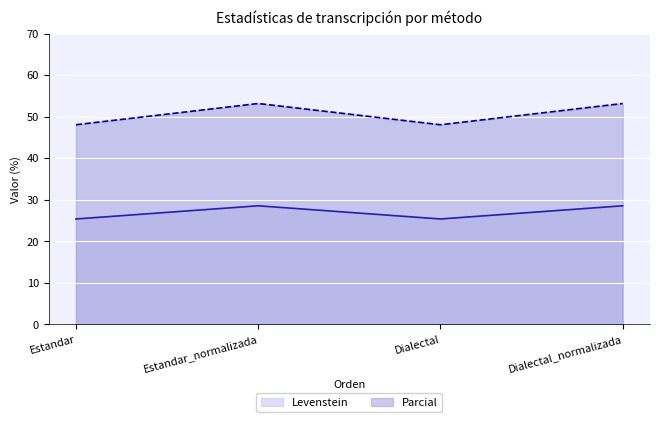

Rank the series by their average value, from highest to lowest.

Parcial, Levenstein